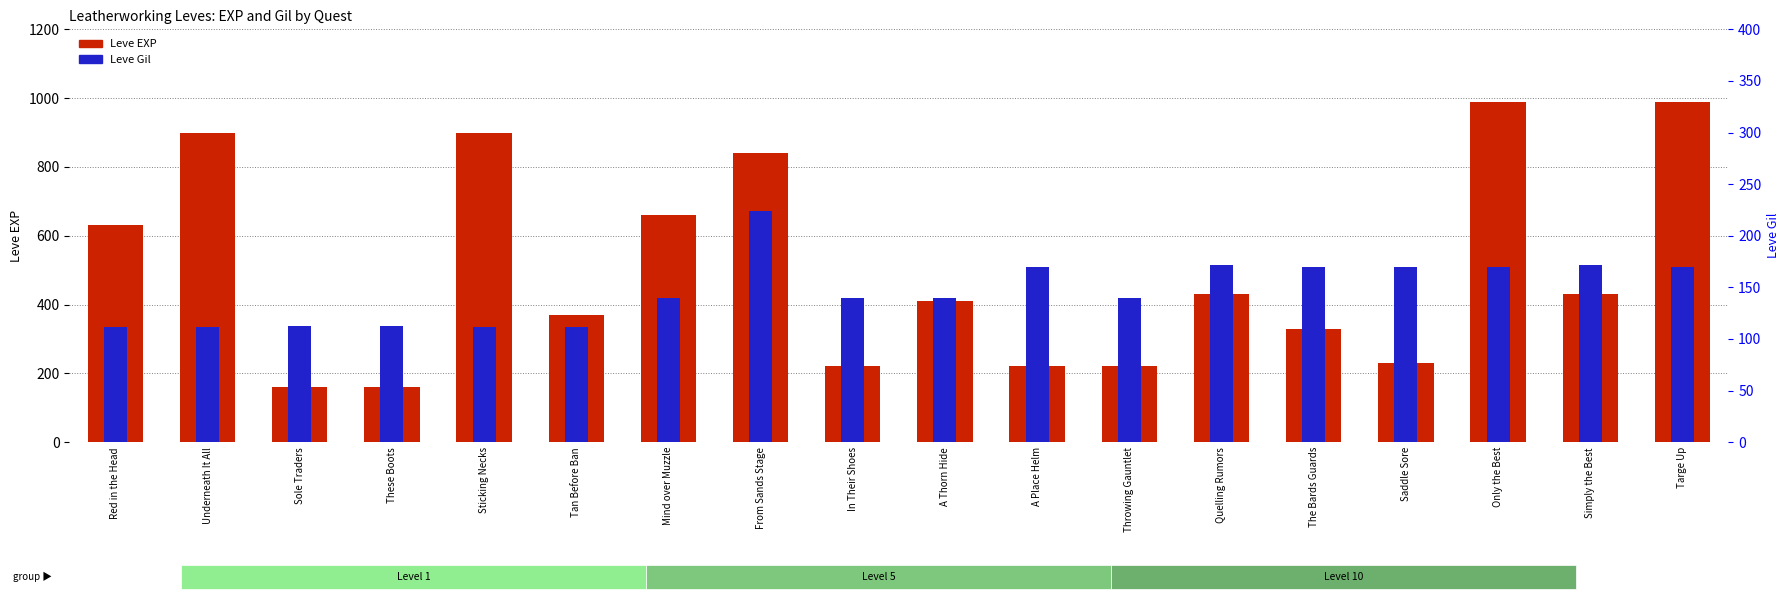

Reading left to right, what are all the values shown in this chart?

Leve EXP: 630	900	160	160	900	370	660	840	220	410	220	220	430	330	230	990	430	990
Leve Gil: 112	112	113	113	112	112	140	224	140	140	170	140	172	170	170	170	172	170